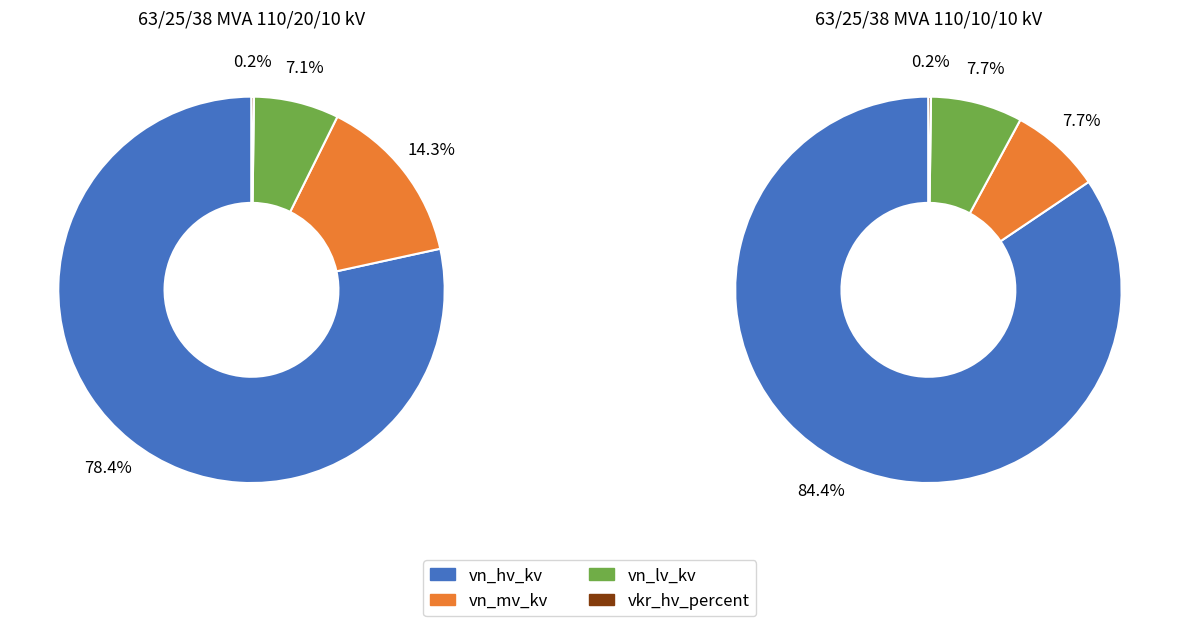

To the nearest percent, what percentage of the pie is 63/25/38 MVA 110/10/10 kV?

33%